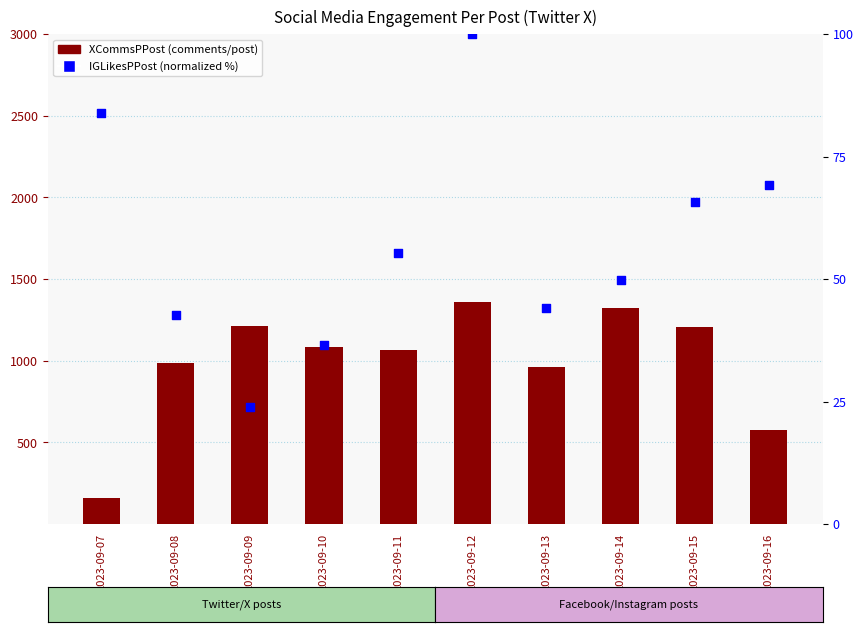

Is the value of IGLikesPPost (normalized %) at 2023-09-09 greater than the value of XCommsPPost at 2023-09-15?

No